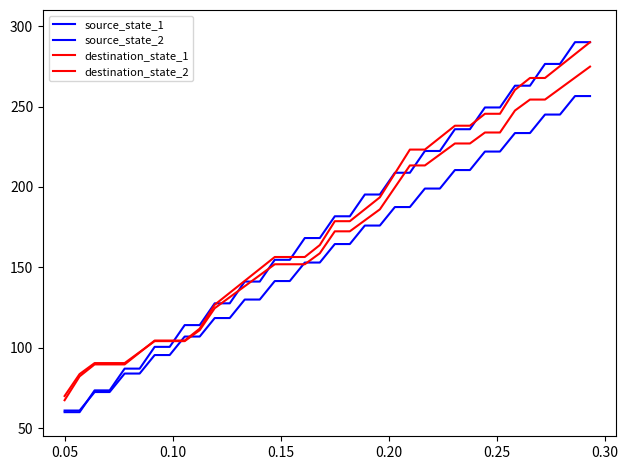

Does the chart have visible grid lines?

No